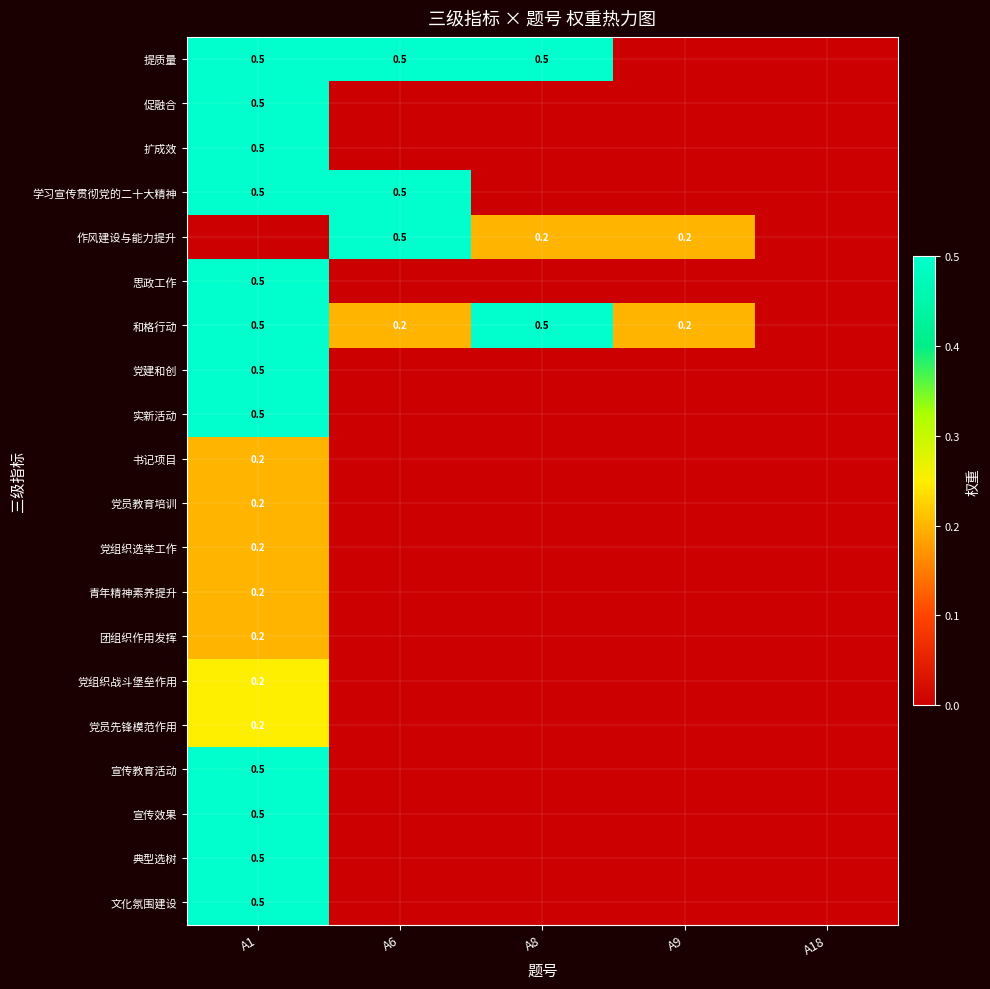

At which label is 学习宣传贯彻党的二十大精神 closest to 0?

A8